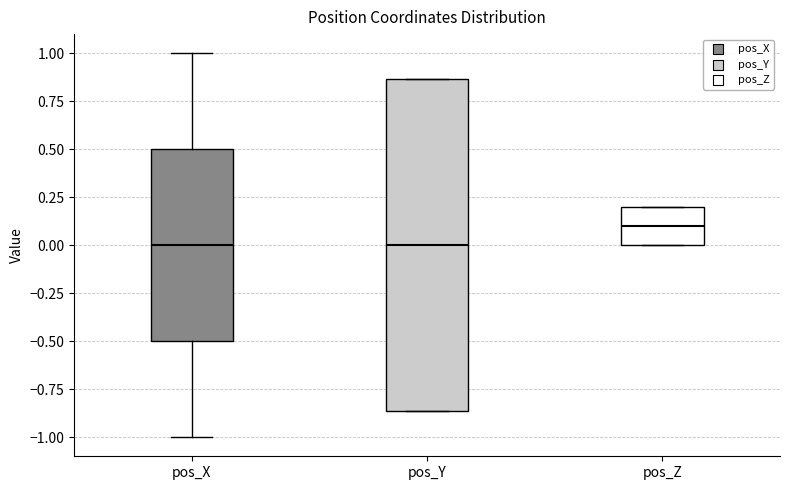

Comparing the boxes themselves (not the whiskers), which one is the tallest?

pos_Y